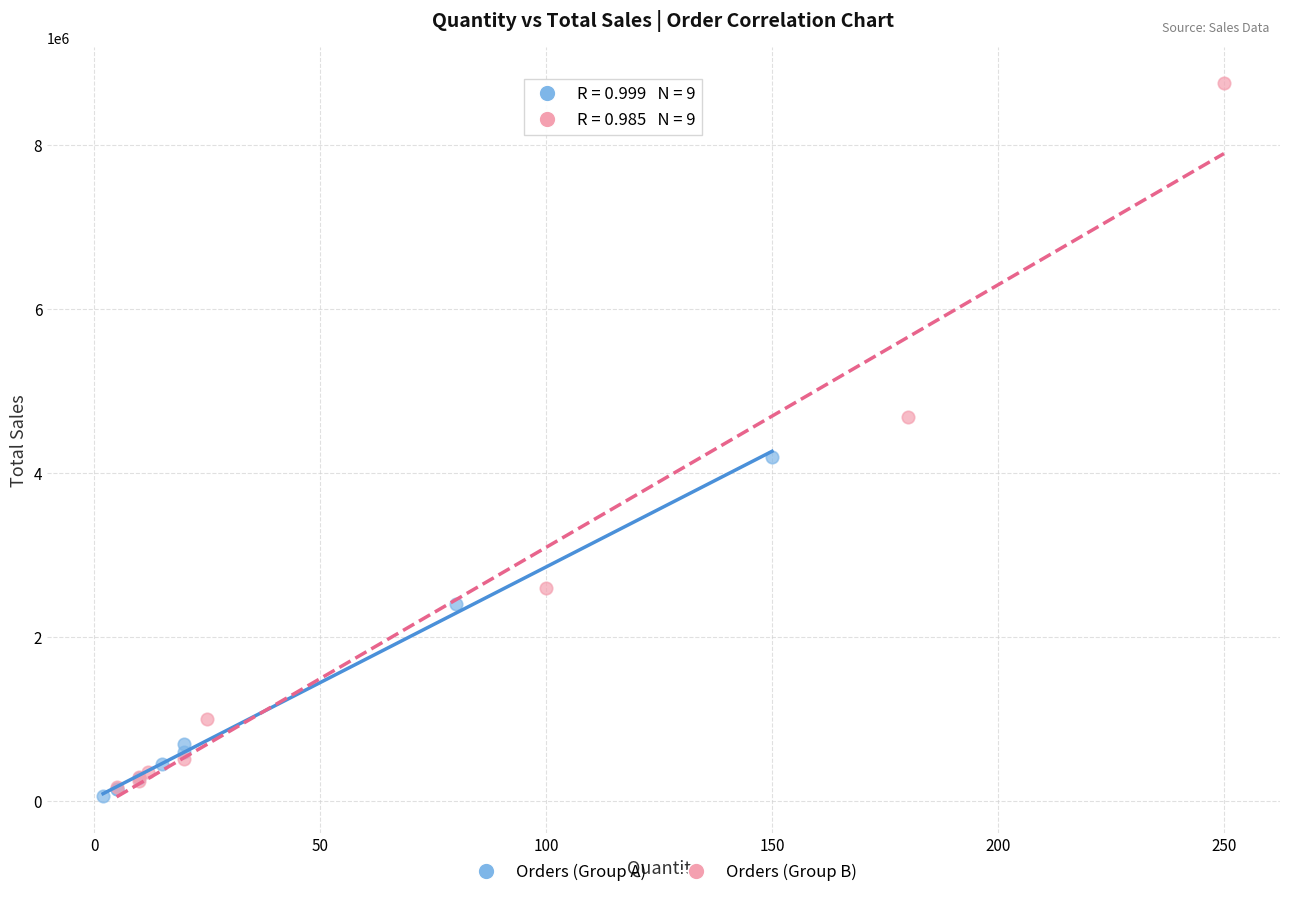

Which series reaches the maximum Y coordinate?

Orders (Group B)